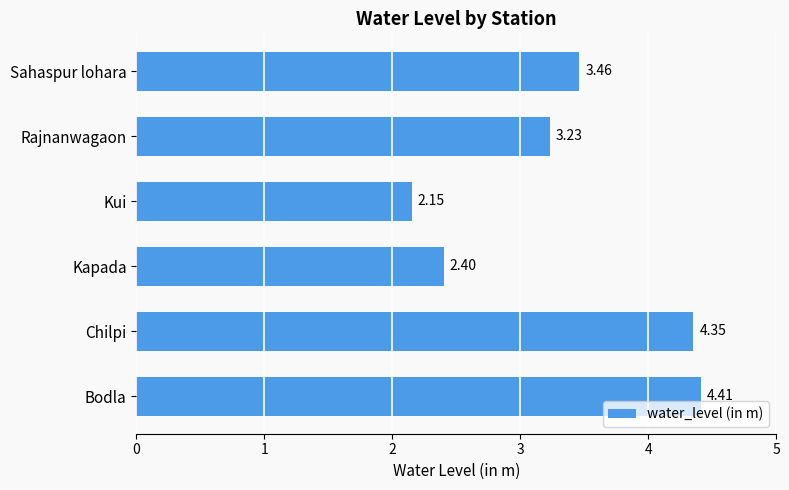

What is the average value?

3.3